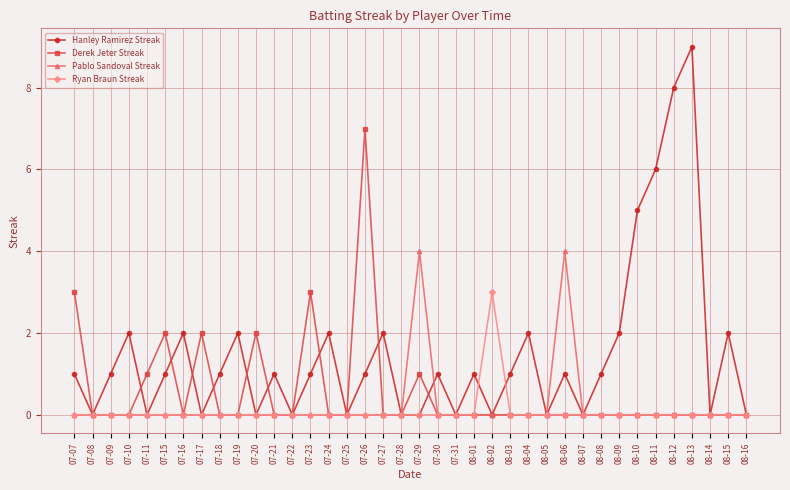

Which series has the widest spread of values?

Hanley Ramirez Streak